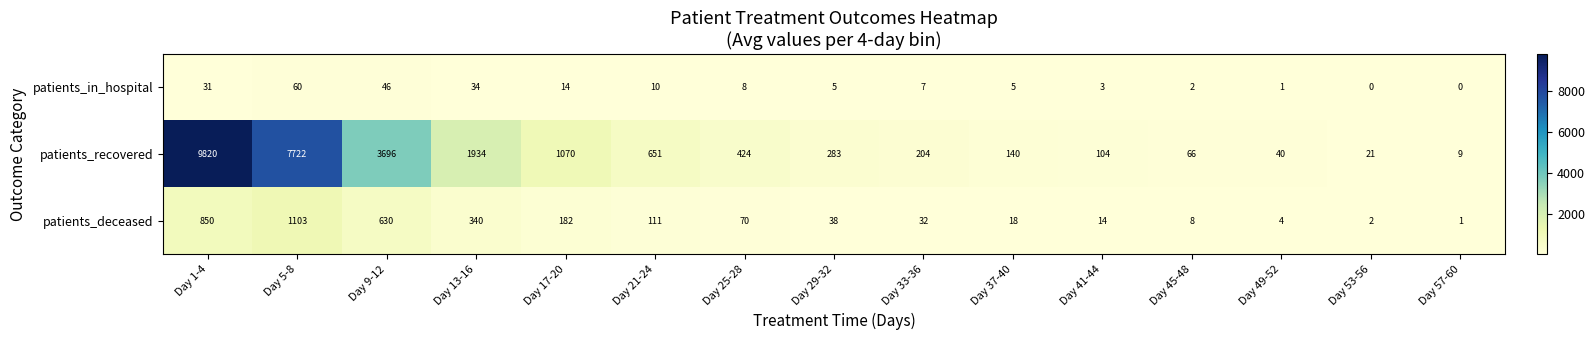

What is the approximate value of patients_recovered at Day 21-24, to the nearest 10?

650